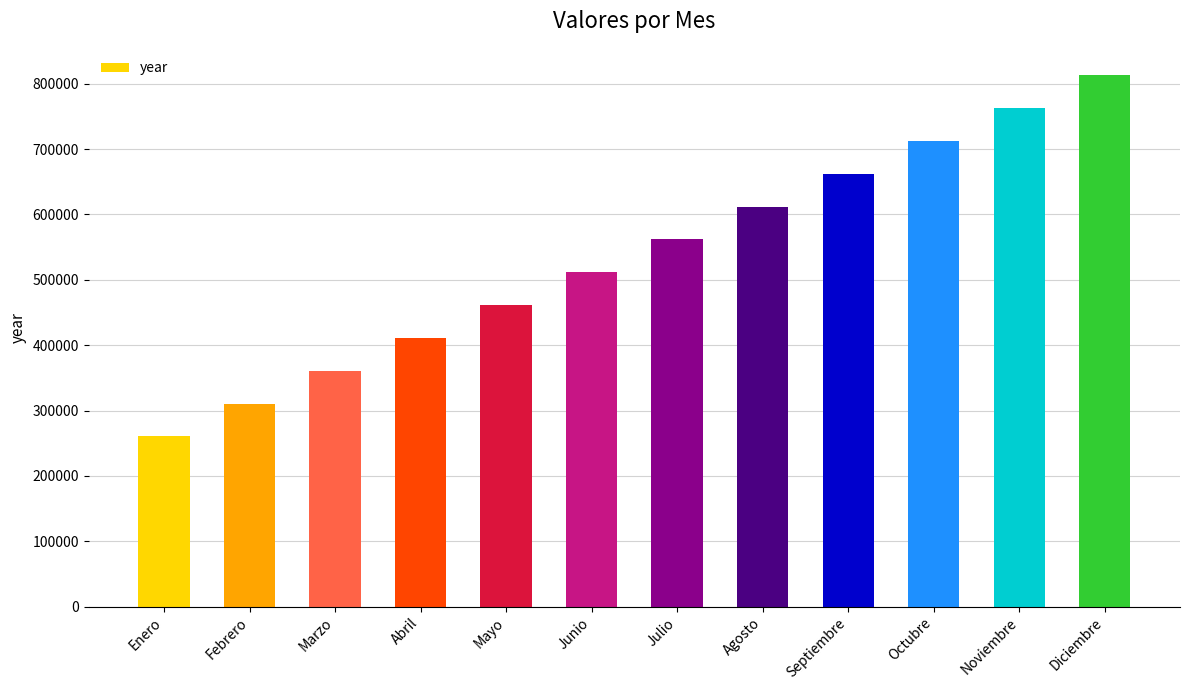

What position from the right is Junio?

7